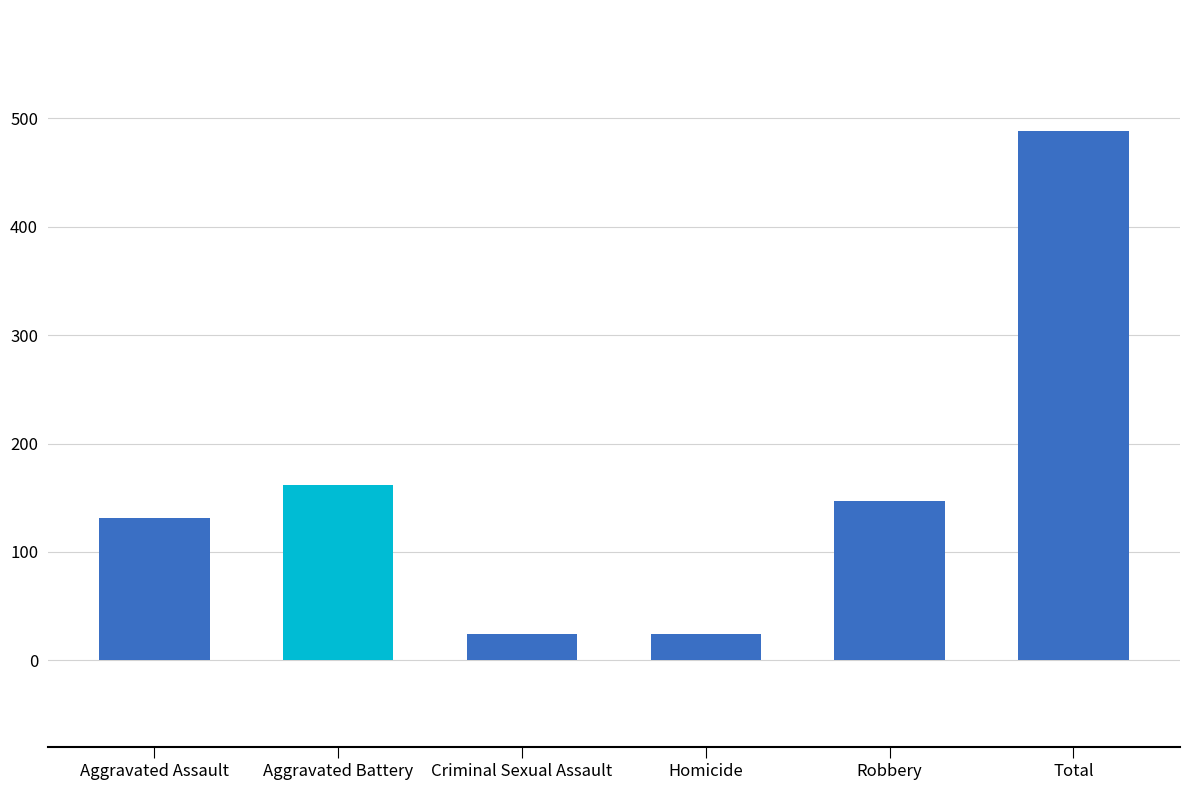

What is the greatest value displayed?

488